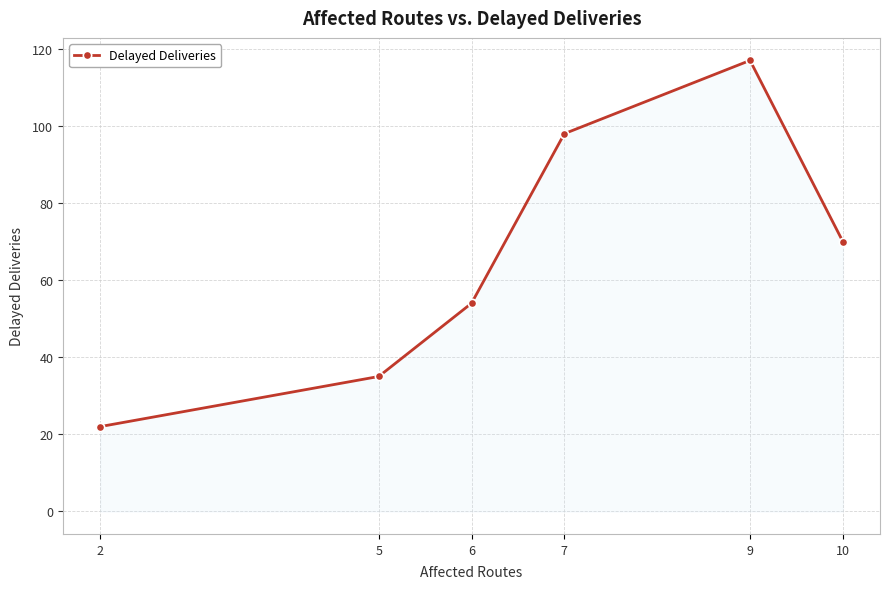

Which category has the highest value across all series?

9